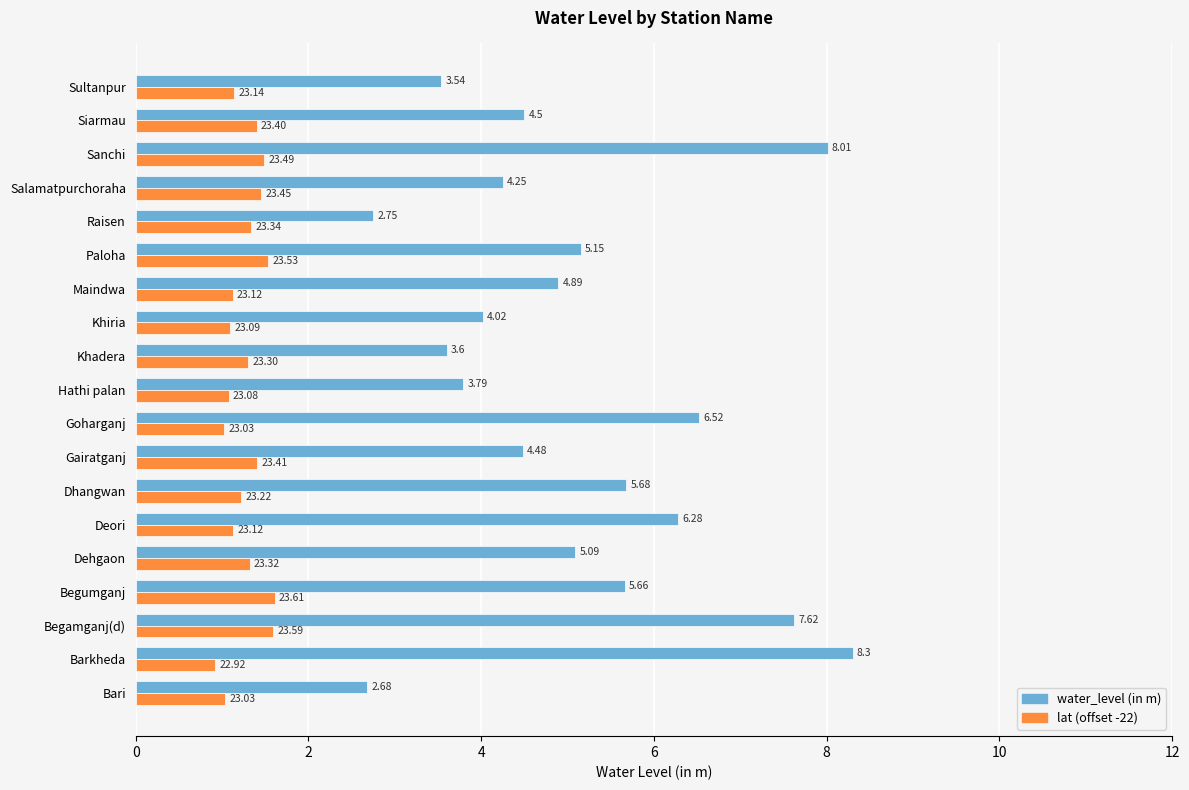

Rank the series by their maximum value, from highest to lowest.

water_level (in m), lat (offset -22)